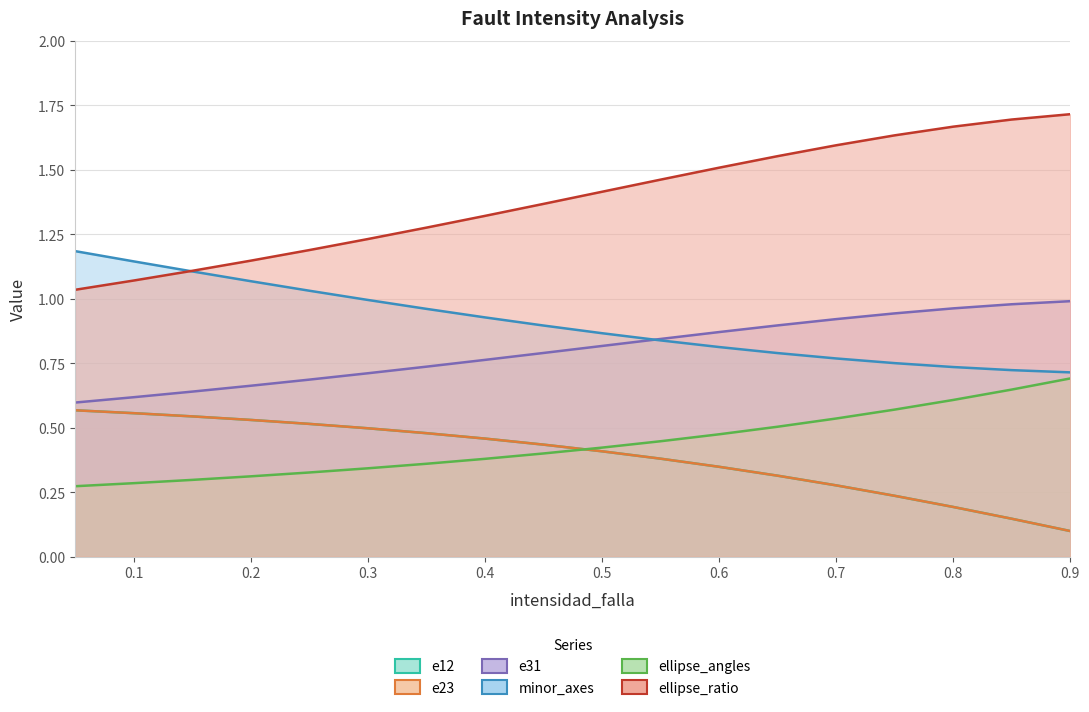

Which series has the largest range (max minus min)?

ellipse_ratio